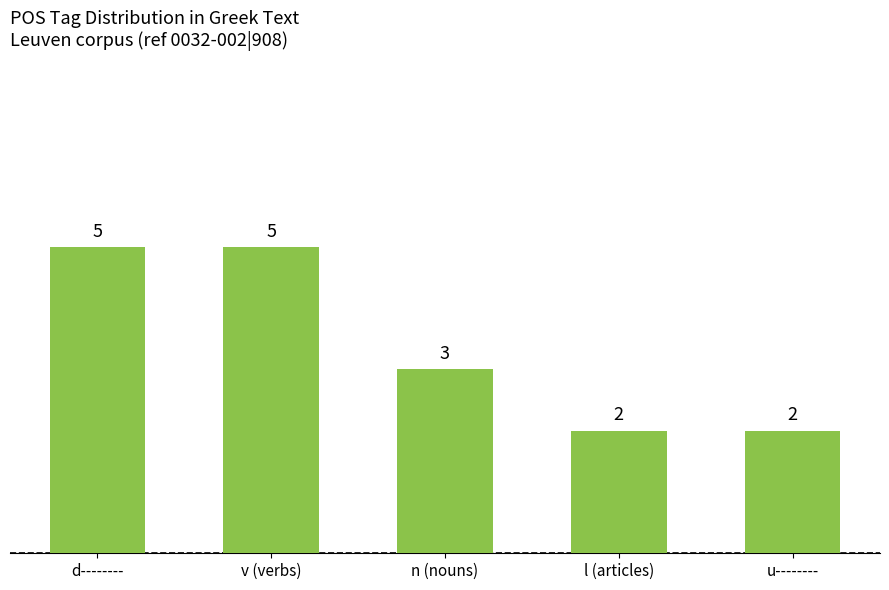

What is the maximum value shown in the chart?

5